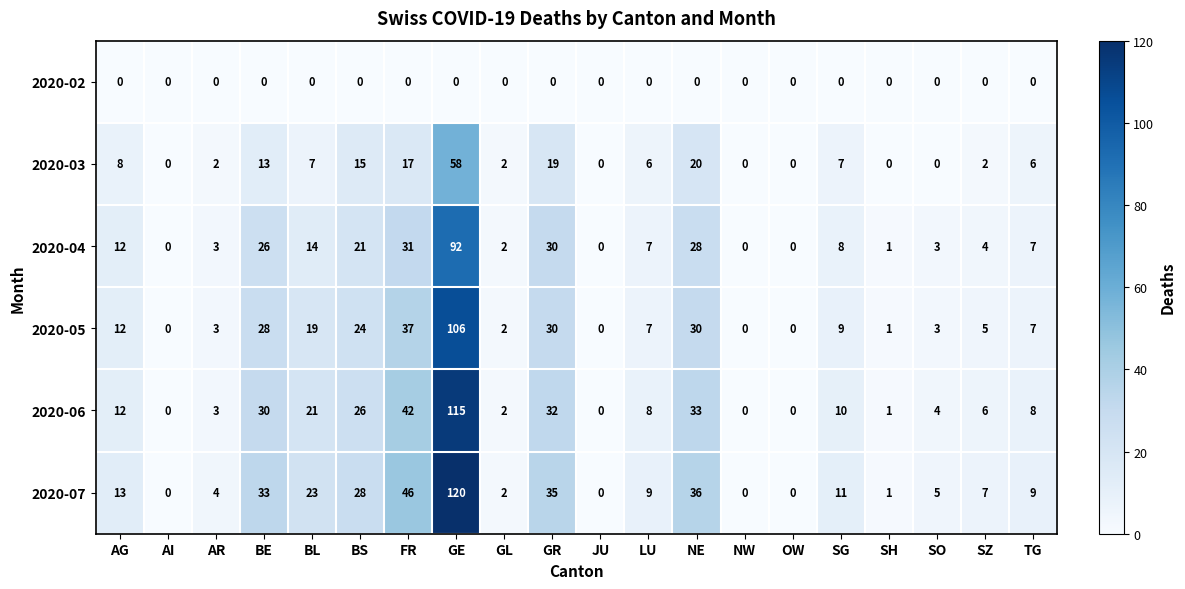

What is the difference between the highest and lowest values at BE?

33